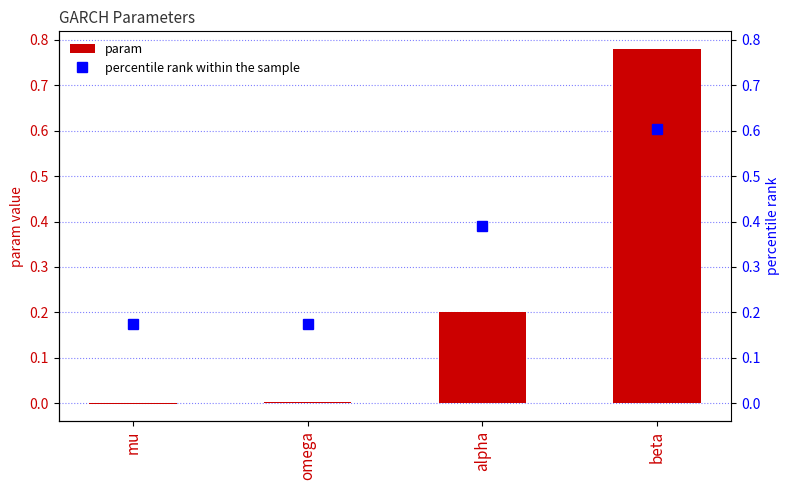

Reading left to right, what are all the values shown in this chart?

mu=-0.0	omega=0.0	alpha=0.2	beta=0.8